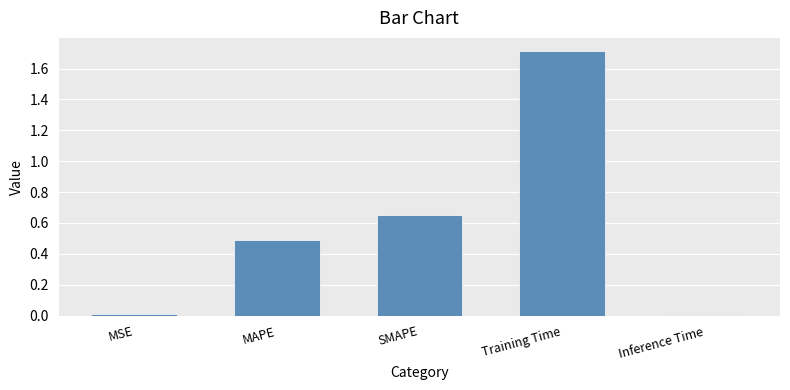

What value does the data have at Training Time?

1.7